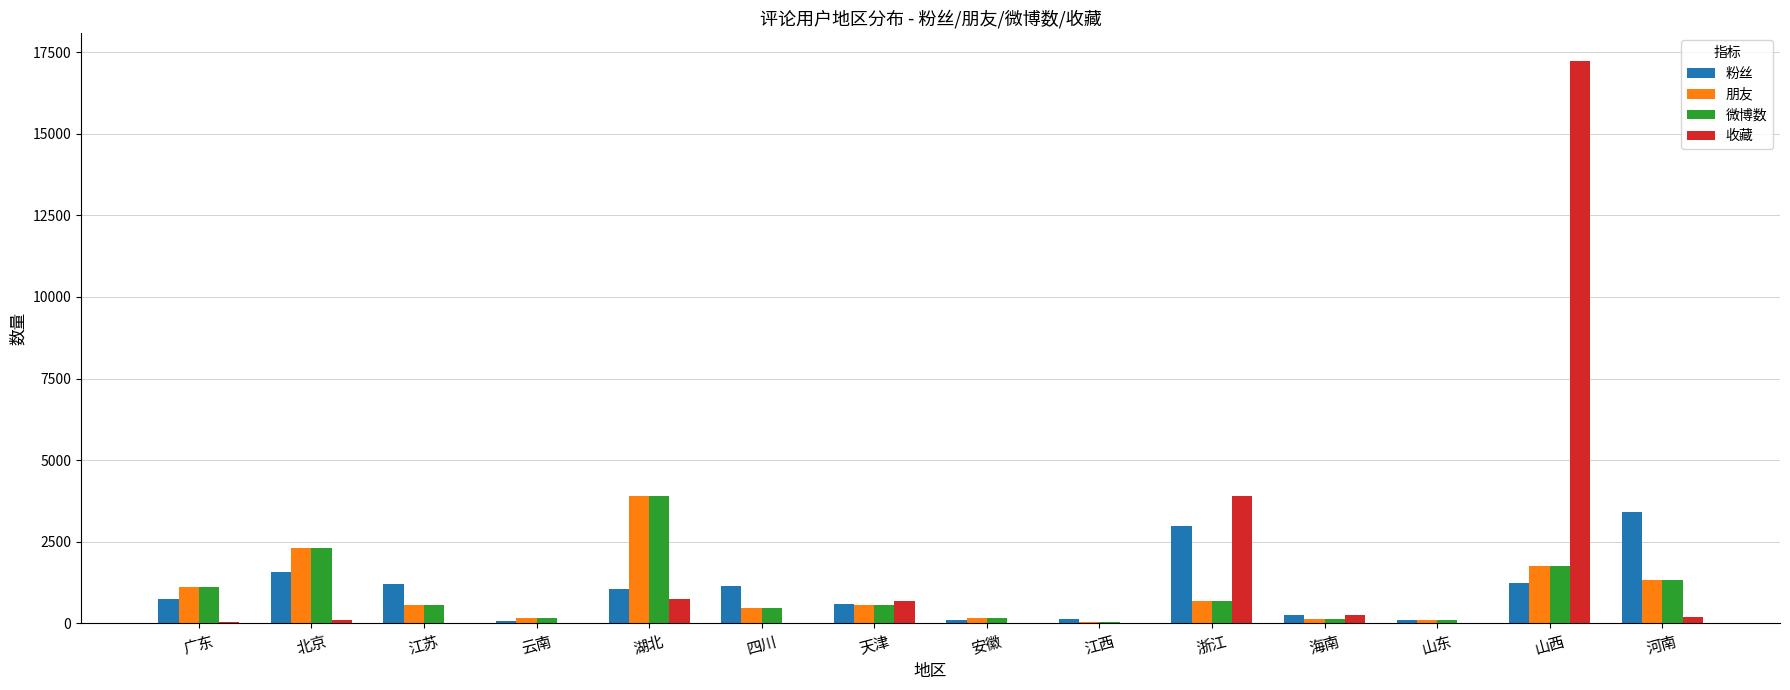

What are all the series names shown in the legend?

粉丝, 朋友, 微博数, 收藏